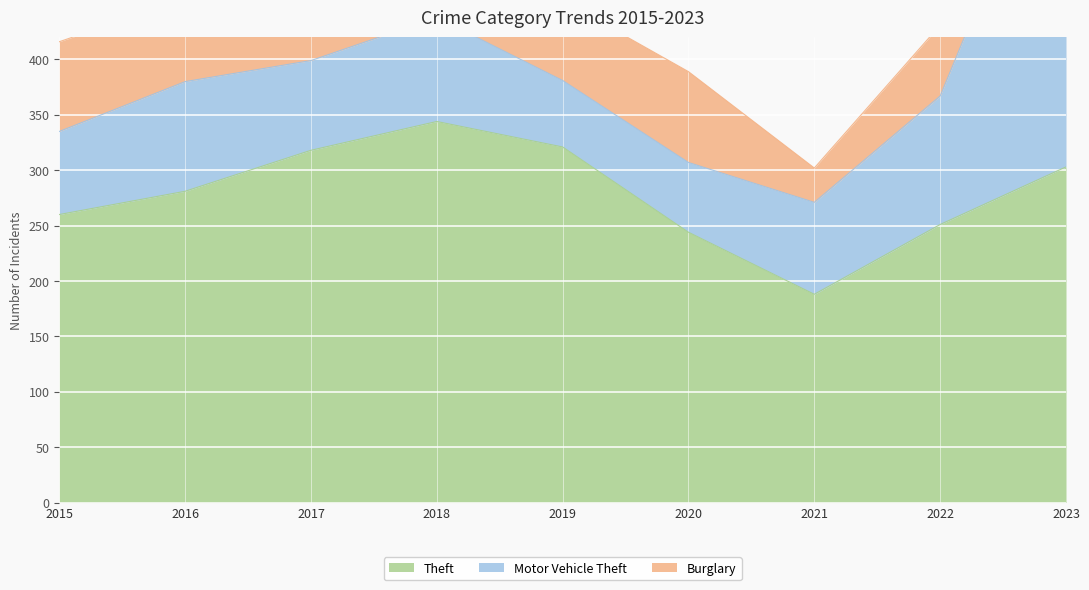

Between 2021 and 2015, which is larger?

2015